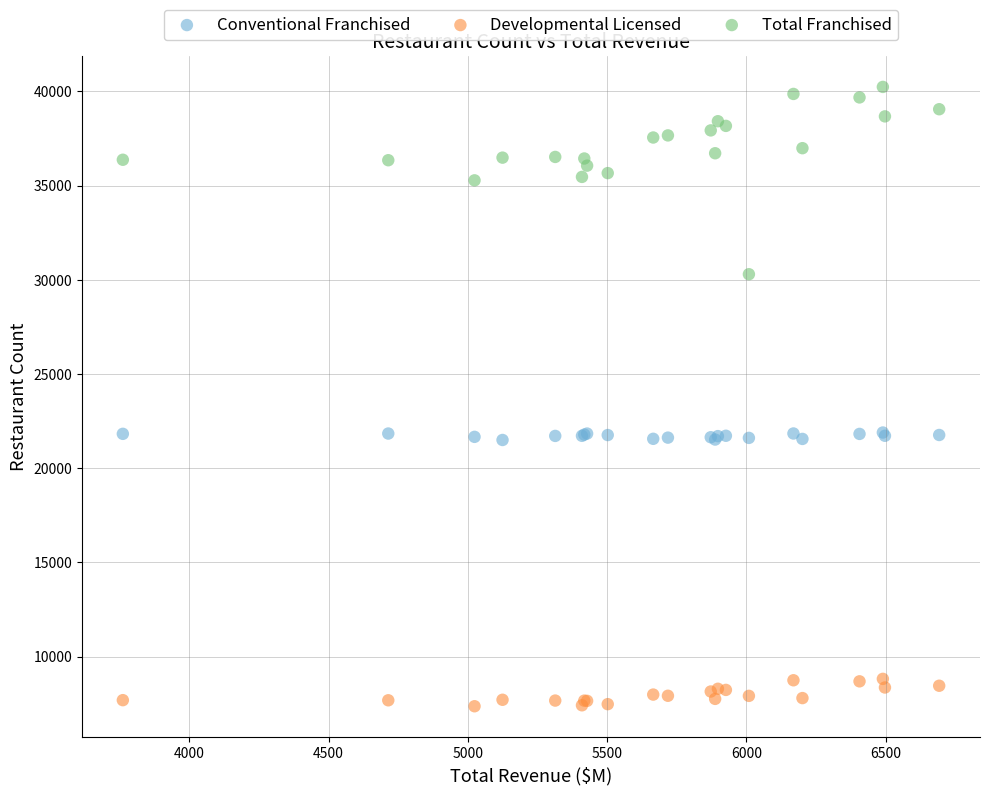

Which series has the widest spread of Y values?

Total Franchised